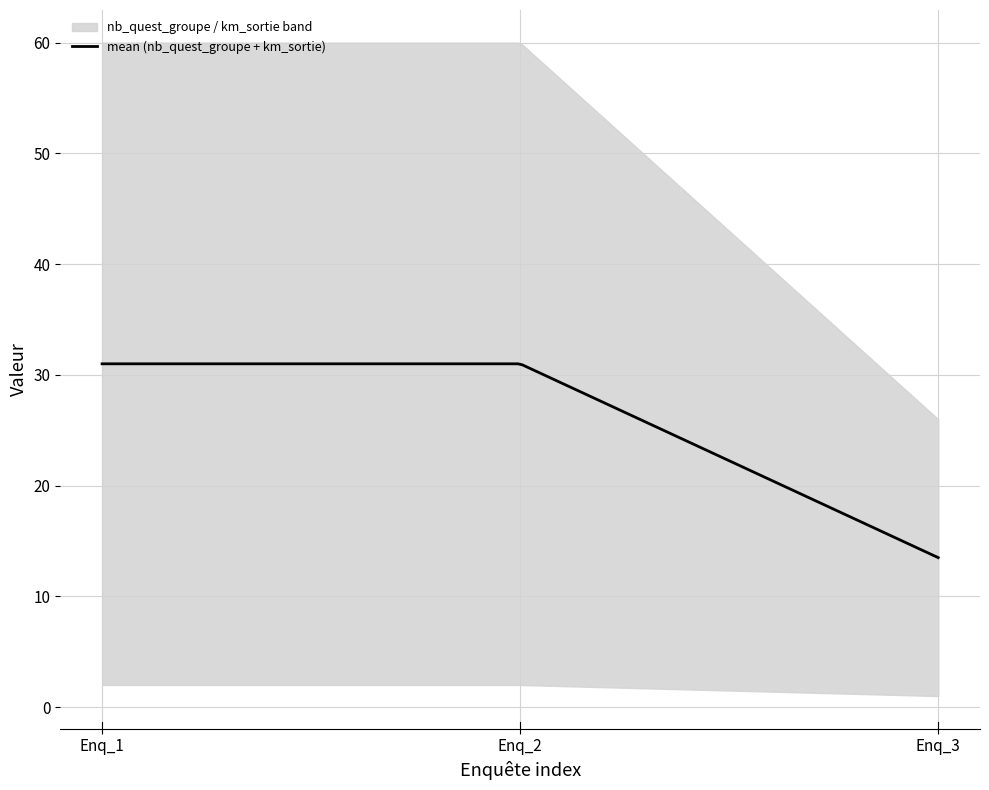

What is the highest value of the mean (nb_quest_groupe + km_sortie) series?

31.0